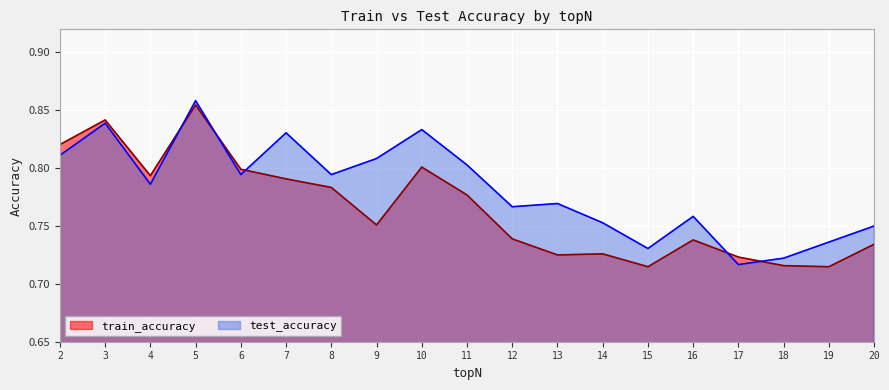

List the series in order of their peak value, highest first.

test_accuracy, train_accuracy